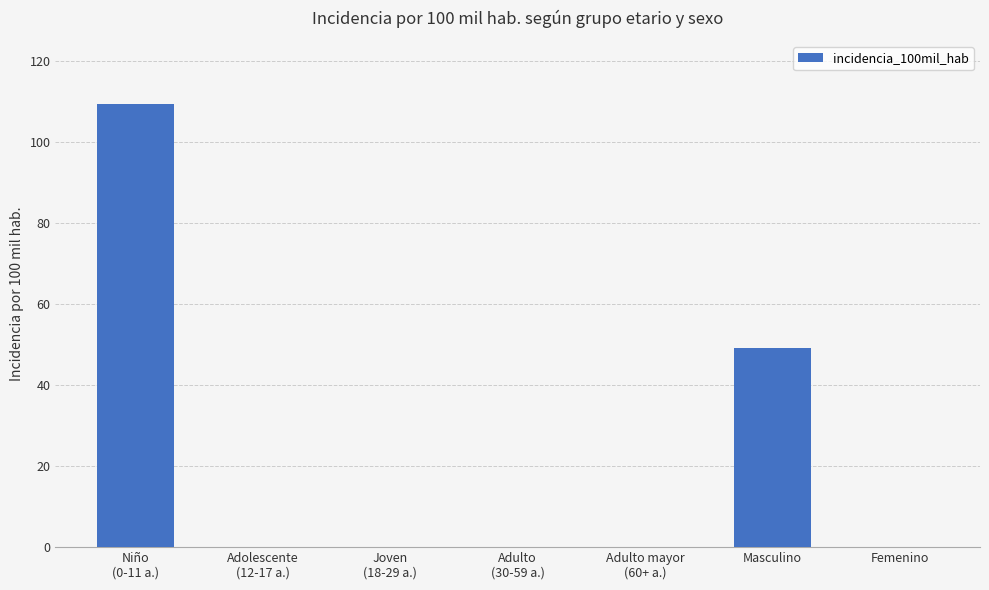

Reading left to right, list all the values displayed in this chart.

109.4	0.0	0.0	0.0	0.0	49.3	0.0